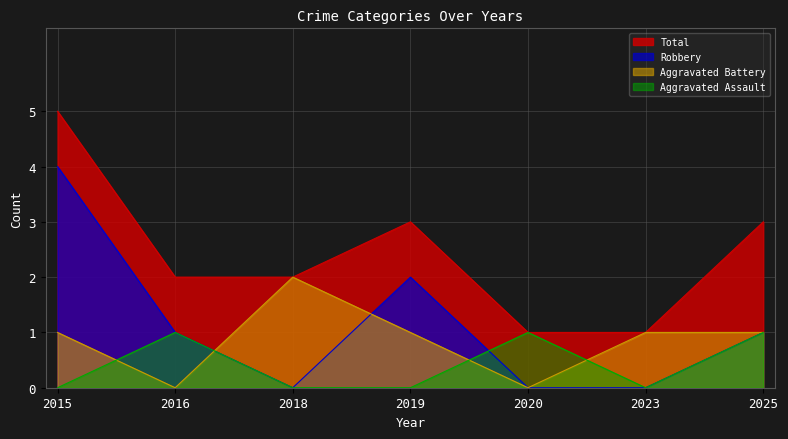

At how many categories does at least one series exceed 1?

5